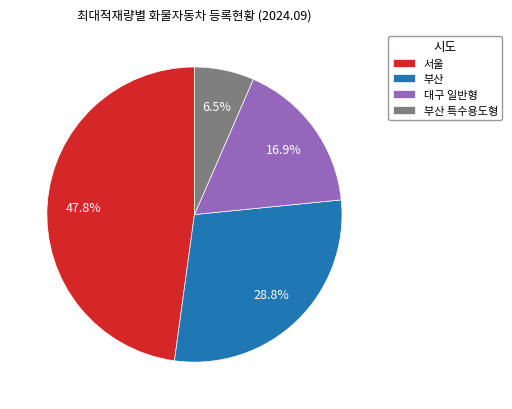

Does 부산 특수용도형 represent more than half of the total?

No